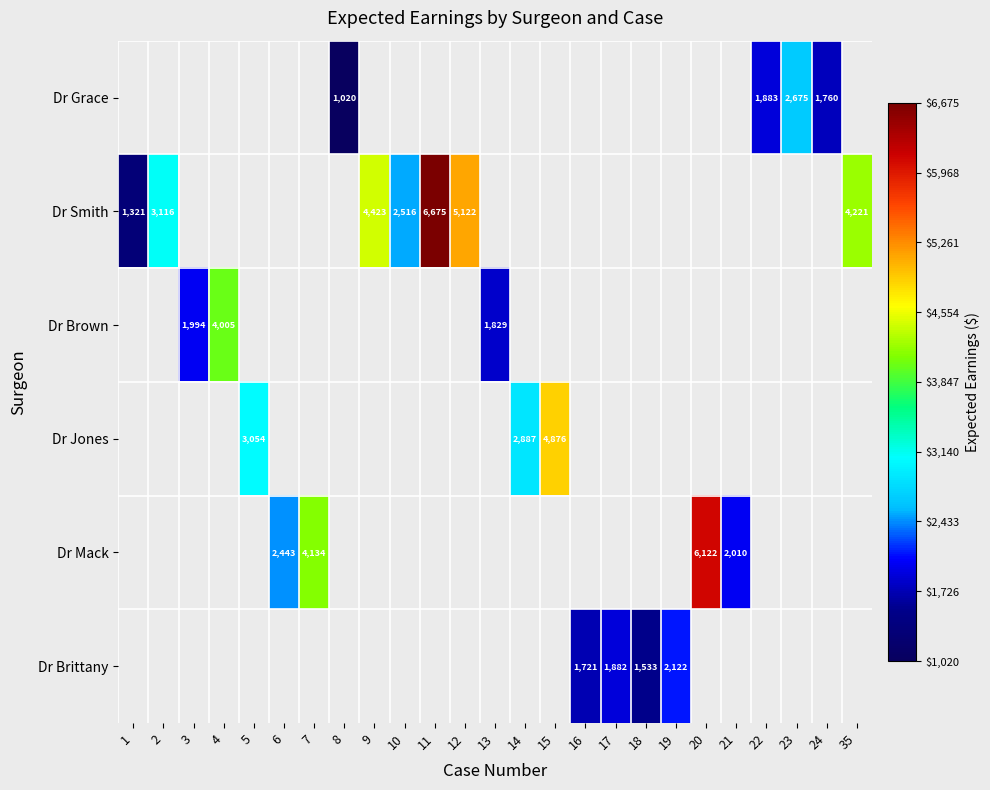

The Dr Mack series shows 5947 at 7. True or false?

False